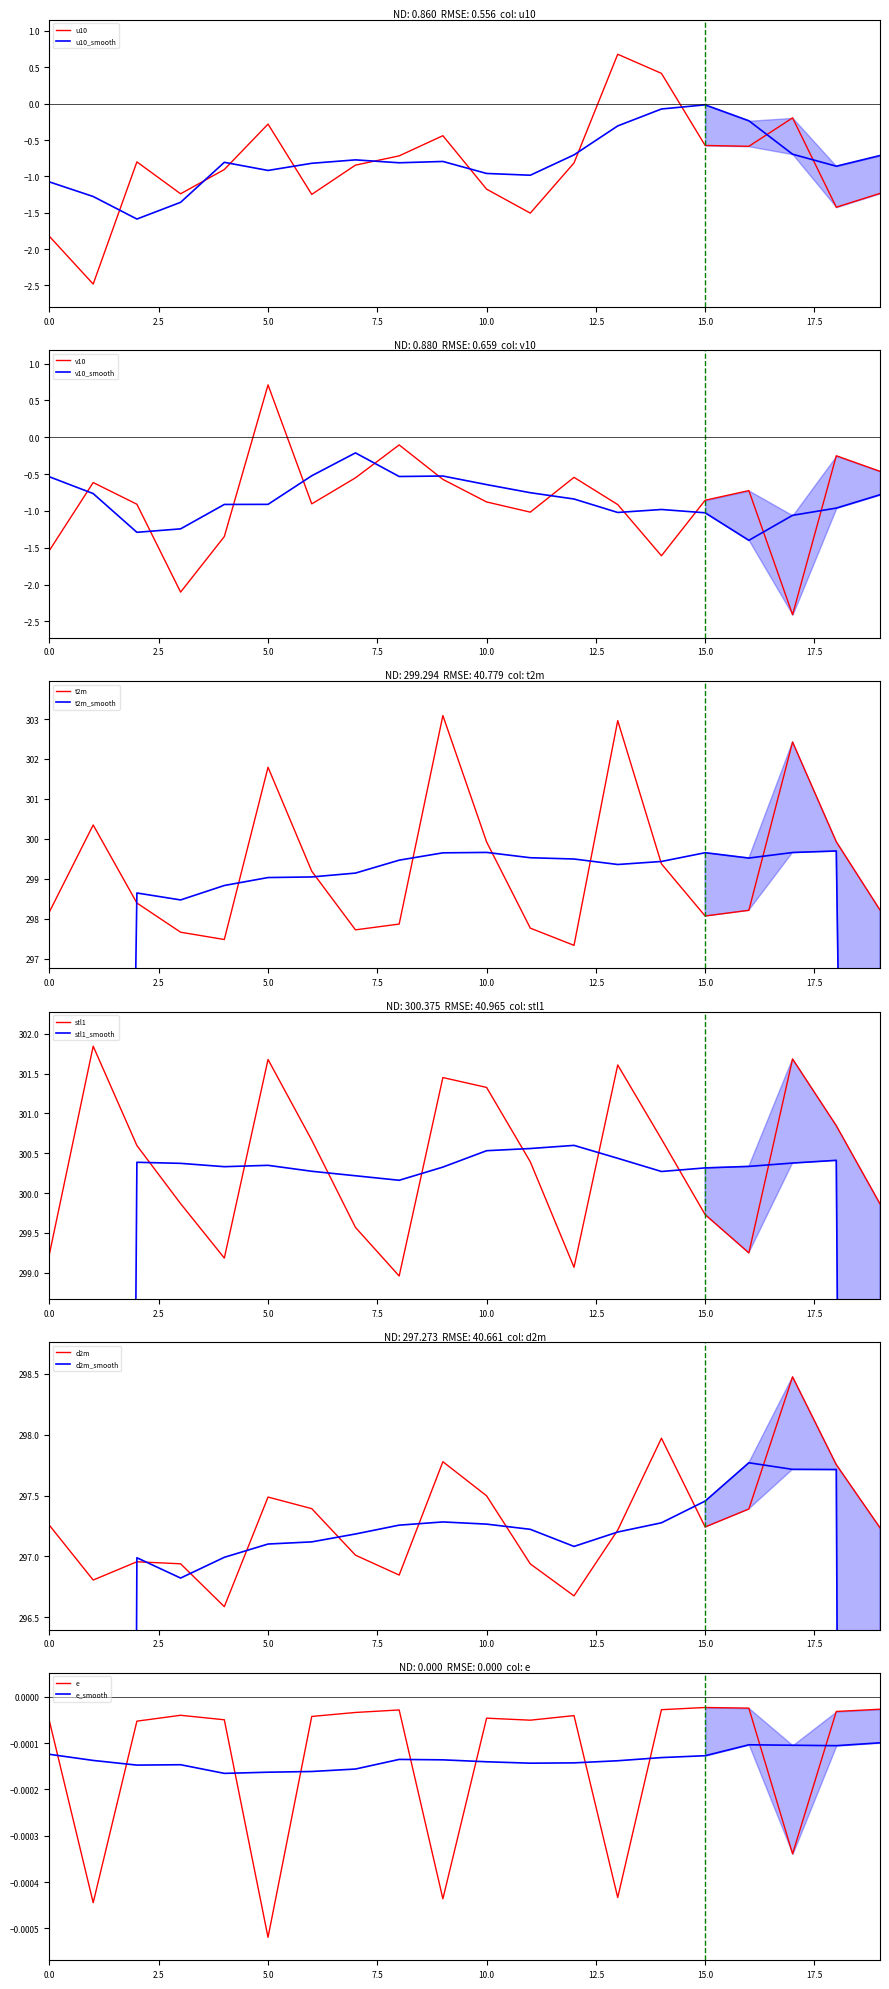

True or false: u10 has a value of -2.7 at 0.0.

False